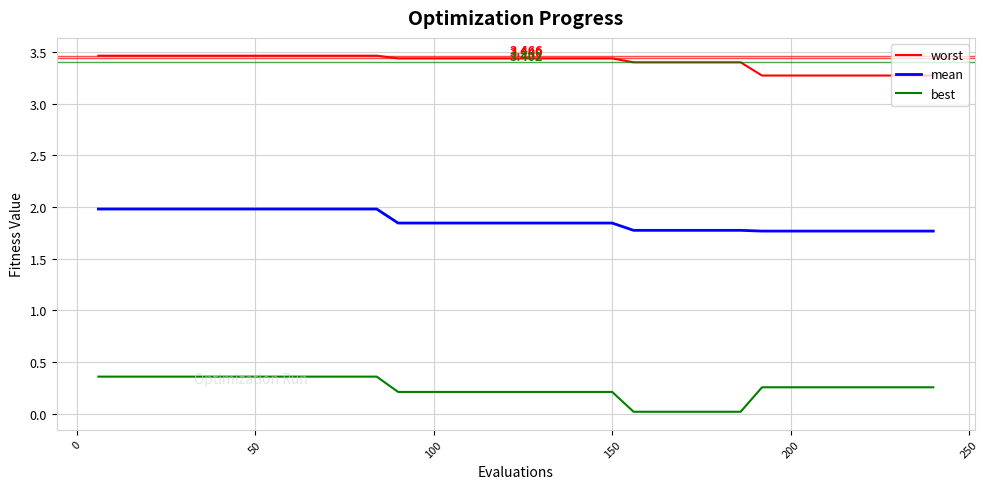

Rank the series by their average value, from lowest to highest.

best, mean, worst